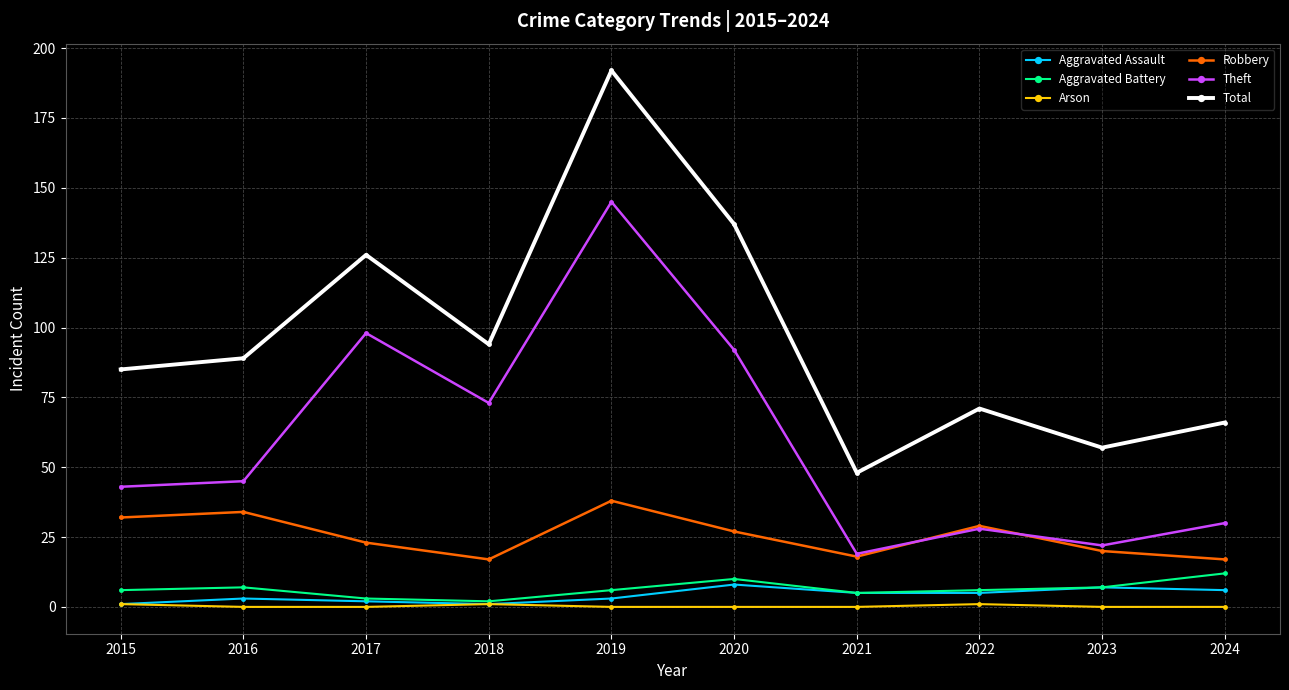

The Total series shows 57 at 2023. True or false?

True